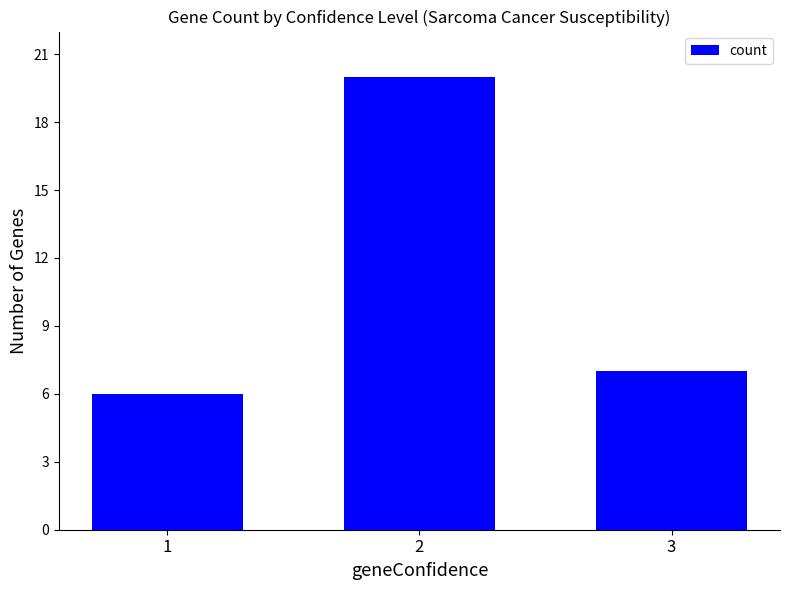

Reading right to left, extract all data points from this chart.

3=7	2=20	1=6